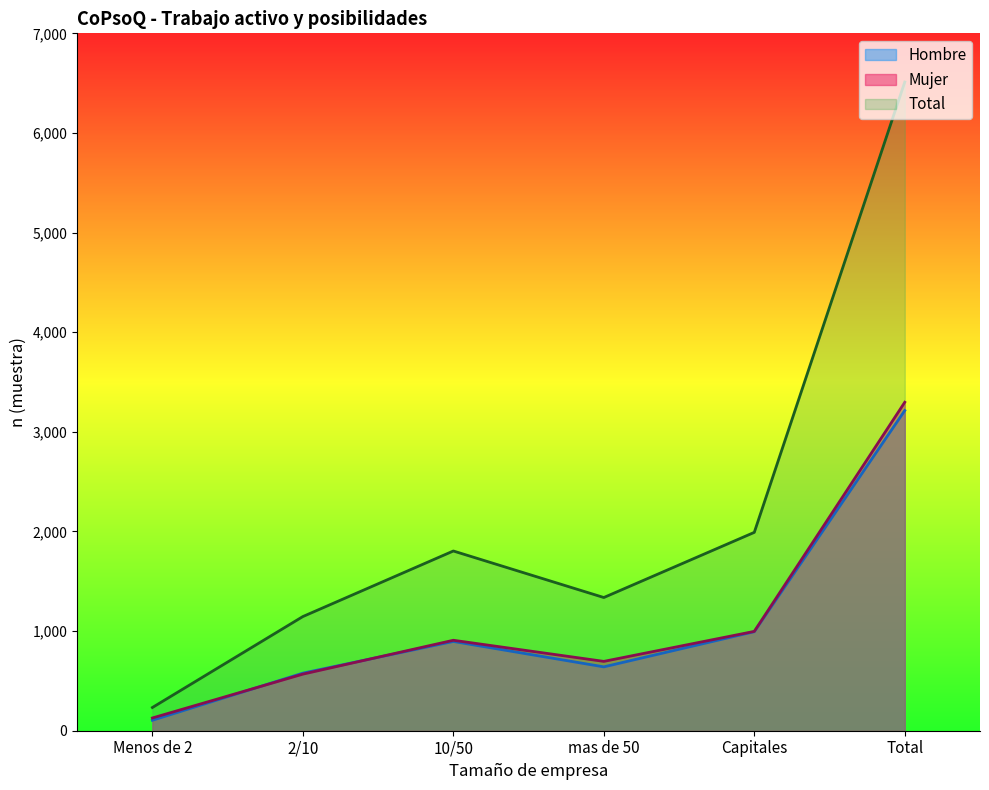

Rank the categories by Total n (muestra) value from lowest to highest.

Menos de 2, 2/10, mas de 50, 10/50, Capitales, Total